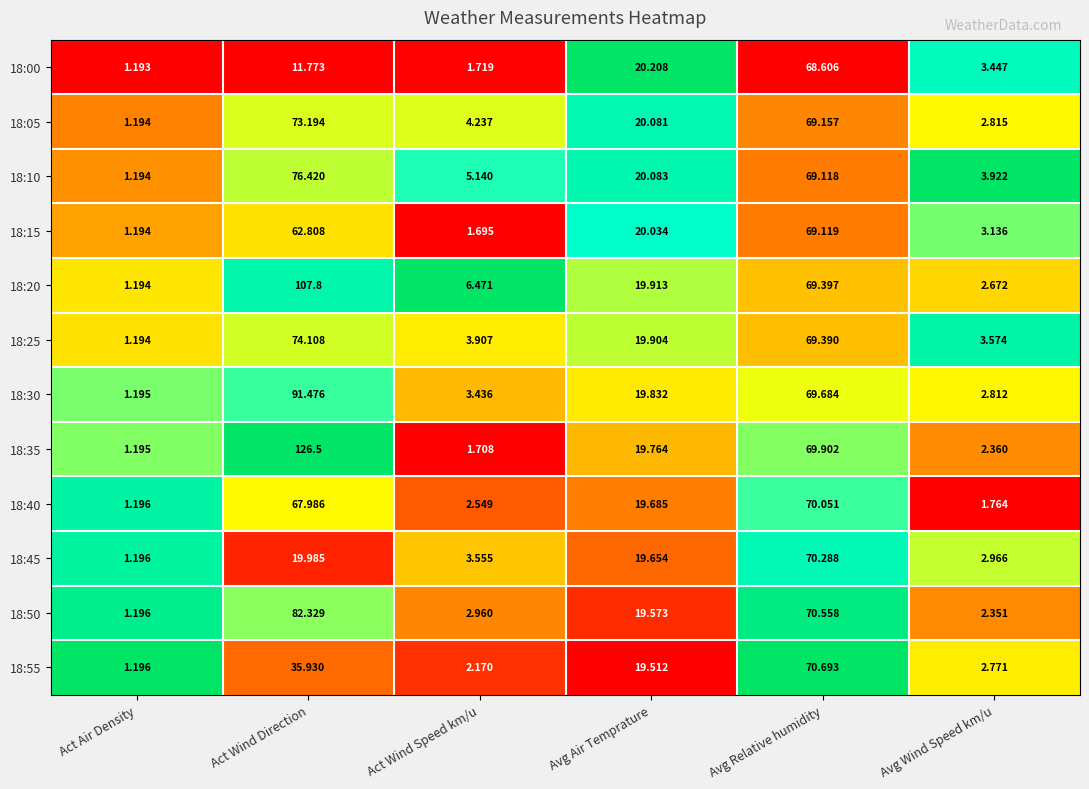

At which label does 18:05 first exceed 20?

Act Wind Direction